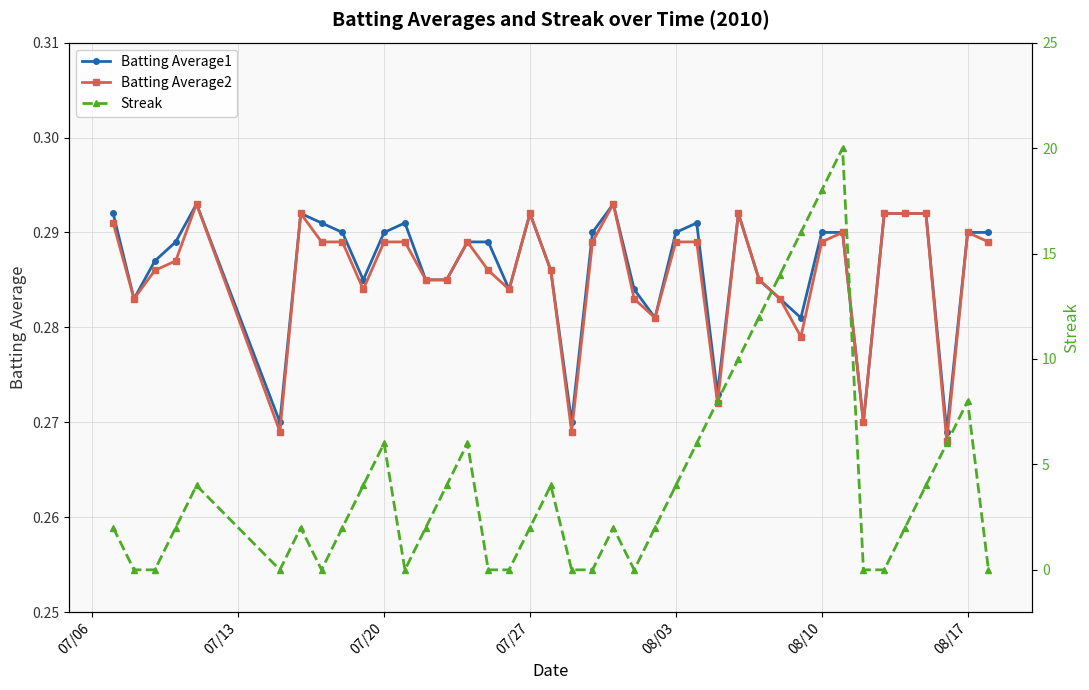

True or false: Streak and Batting Average2 intersect in this chart.

True